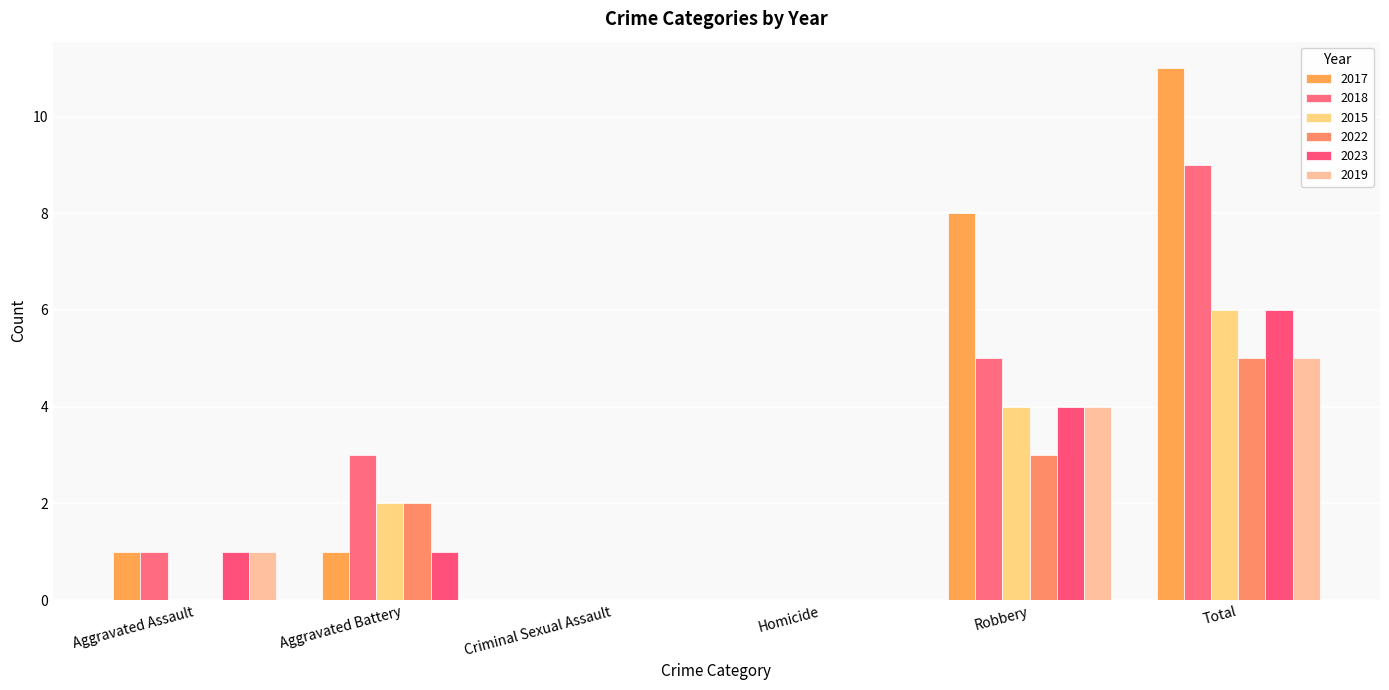

What position from the left is Robbery?

5